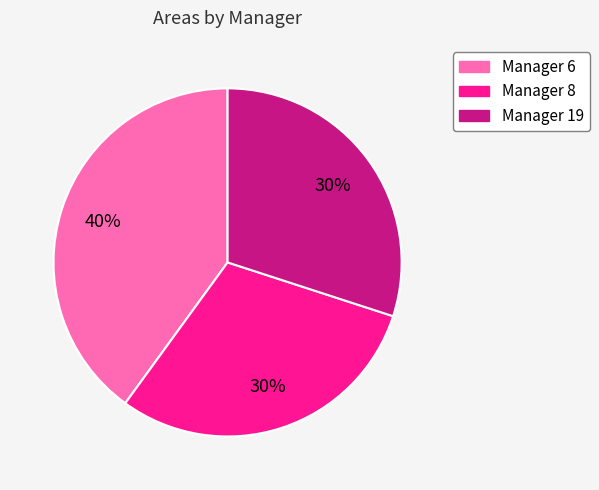

To the nearest percent, what is the average slice percentage?

33%